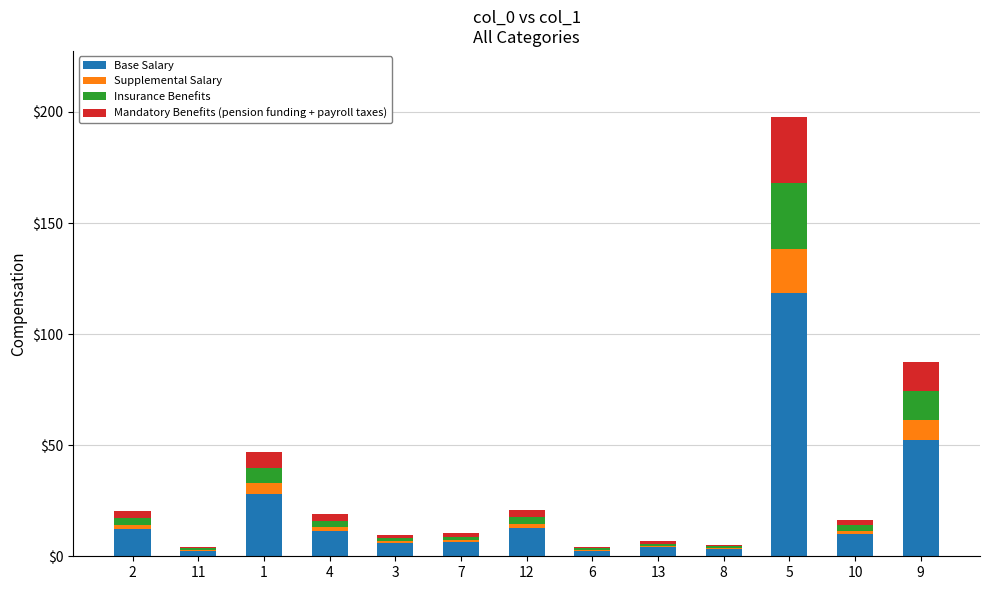

Are the bars grouped side by side (vs. stacked)?

No